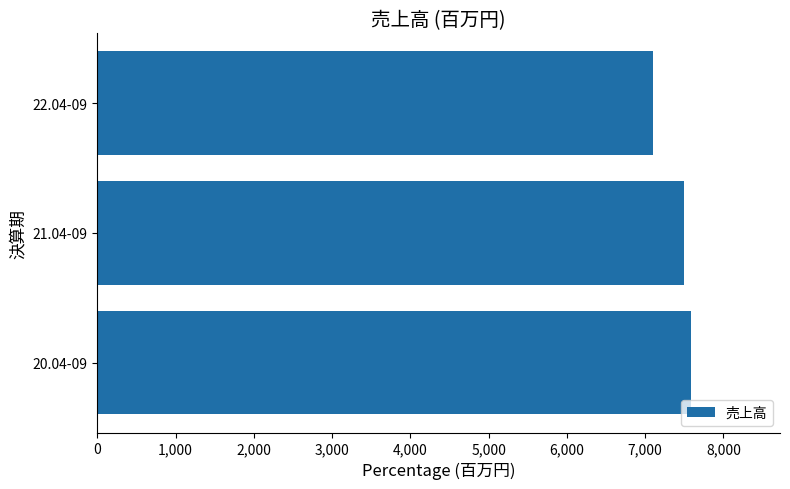

What is the difference between the maximum and minimum values?

489